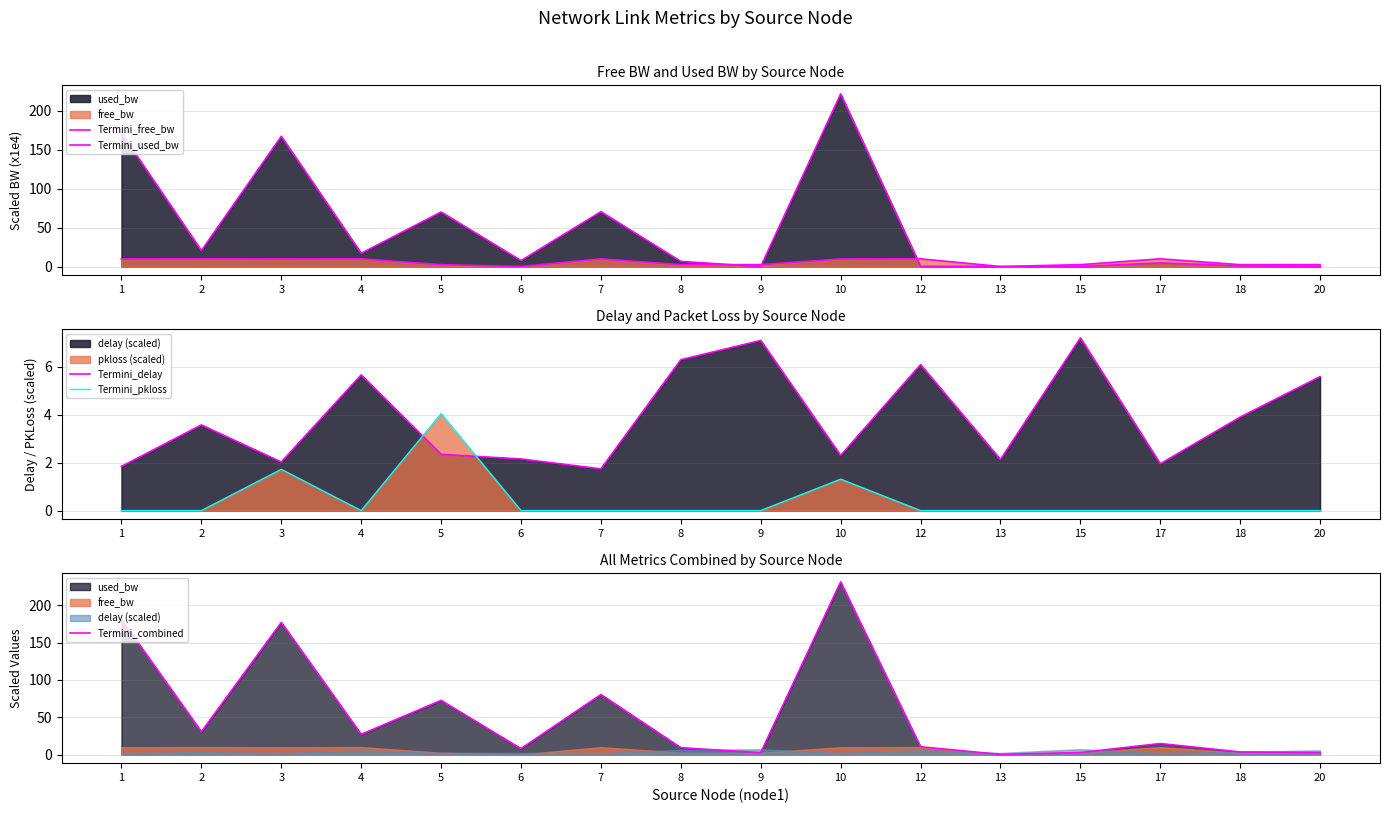

Reading left to right, what are all the values shown in this chart?

Termini_free_bw: 1=9.8	2=10.0	3=9.8	4=10.0	5=2.4	6=0.1	7=9.9	8=2.5	9=2.5	10=9.8	12=10.0	13=0.2	15=2.5	17=10.0	18=2.5	20=2.5
Termini_used_bw: 1=171.4	2=20.5	3=167.3	4=17.1	5=70.1	6=7.7	7=70.5	8=6.7	9=0.0	10=221.7	12=0.4	13=0.0	15=0.1	17=4.8	18=1.0	20=0.1
Termini_delay: 1=1.8	2=3.6	3=2.0	4=5.7	5=2.3	6=2.2	7=1.7	8=6.3	9=7.1	10=2.3	12=6.1	13=2.1	15=7.2	17=2.0	18=3.9	20=5.6
Termini_pkloss: 1=0.0	2=0.0	3=1.7	4=0.0	5=4.0	6=0.0	7=0.0	8=0.0	9=0.0	10=1.3	12=0.0	13=0.0	15=0.0	17=0.0	18=0.0	20=0.0
Termini_combined: 1=181.2	2=30.5	3=177.1	4=27.1	5=72.6	6=7.9	7=80.4	8=9.2	9=2.5	10=231.5	12=10.4	13=0.2	15=2.6	17=14.8	18=3.5	20=2.6